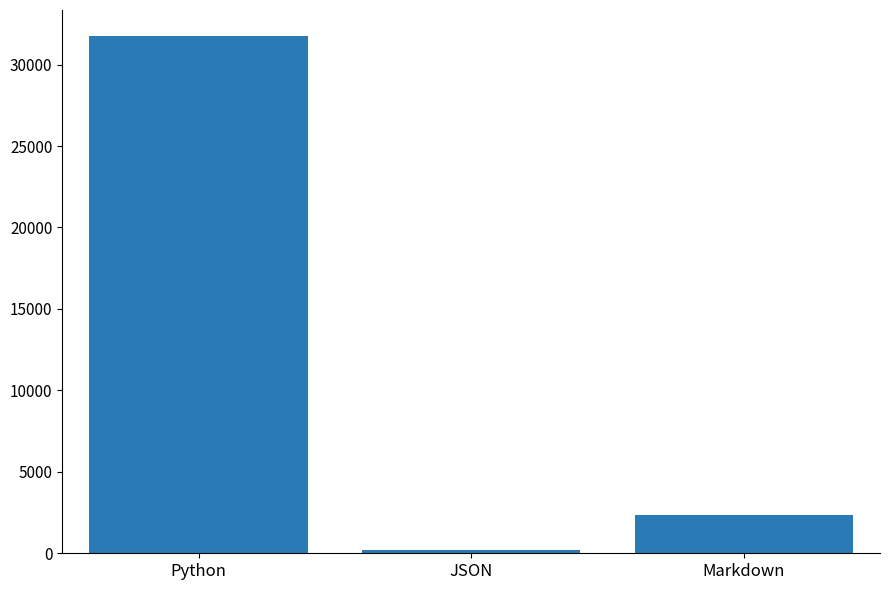

List the labels in order of value, largest first.

Python, Markdown, JSON